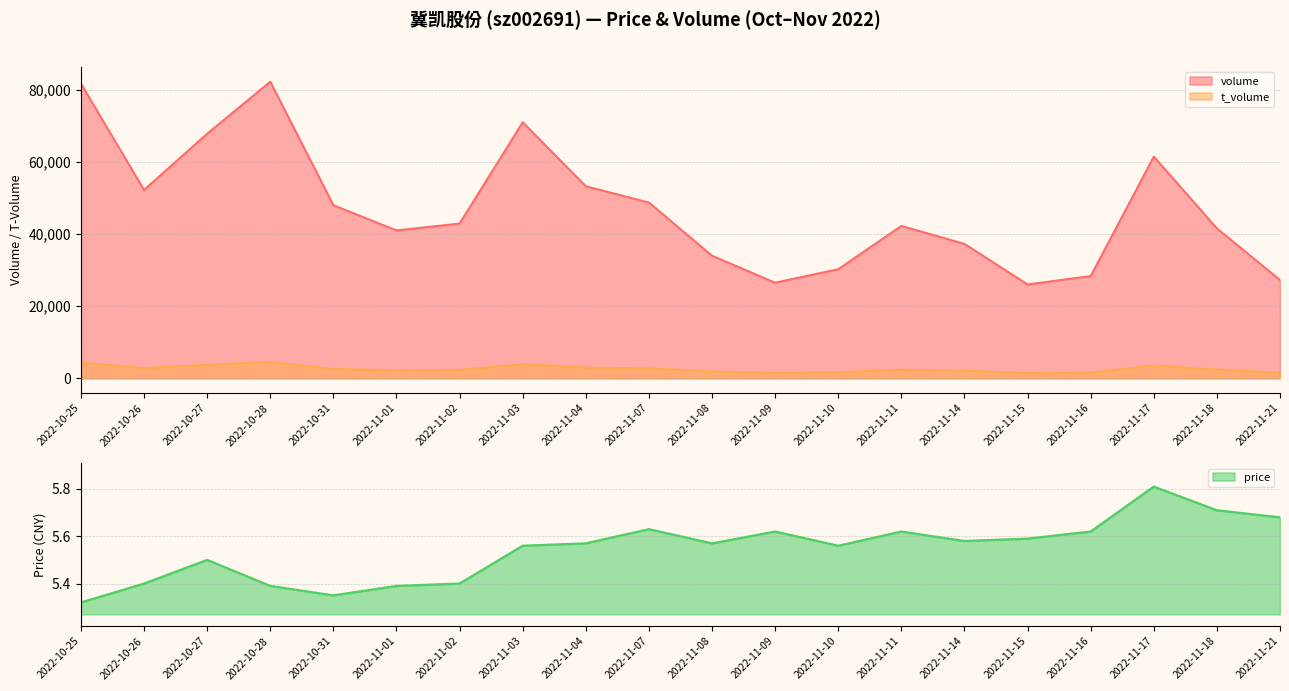

List the series in order of their peak value, highest first.

volume, t_volume, price